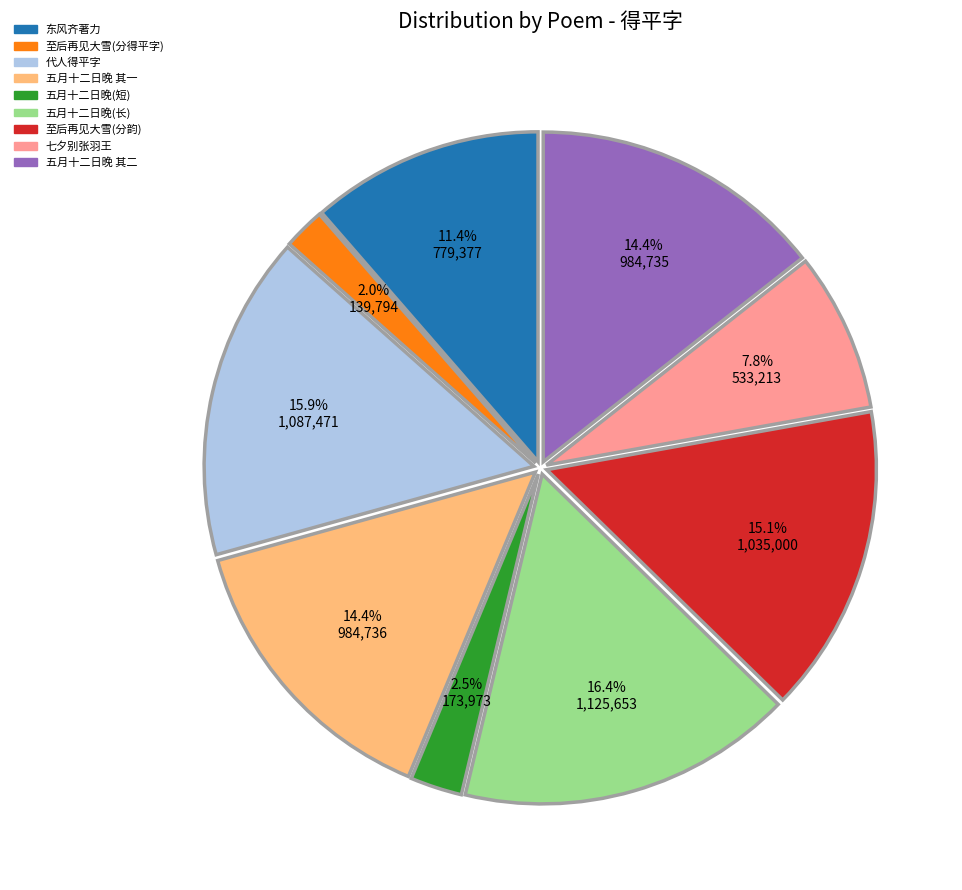

Which has a higher value, 东风齐著力 or 至后再见大雪(分韵)?

至后再见大雪(分韵)